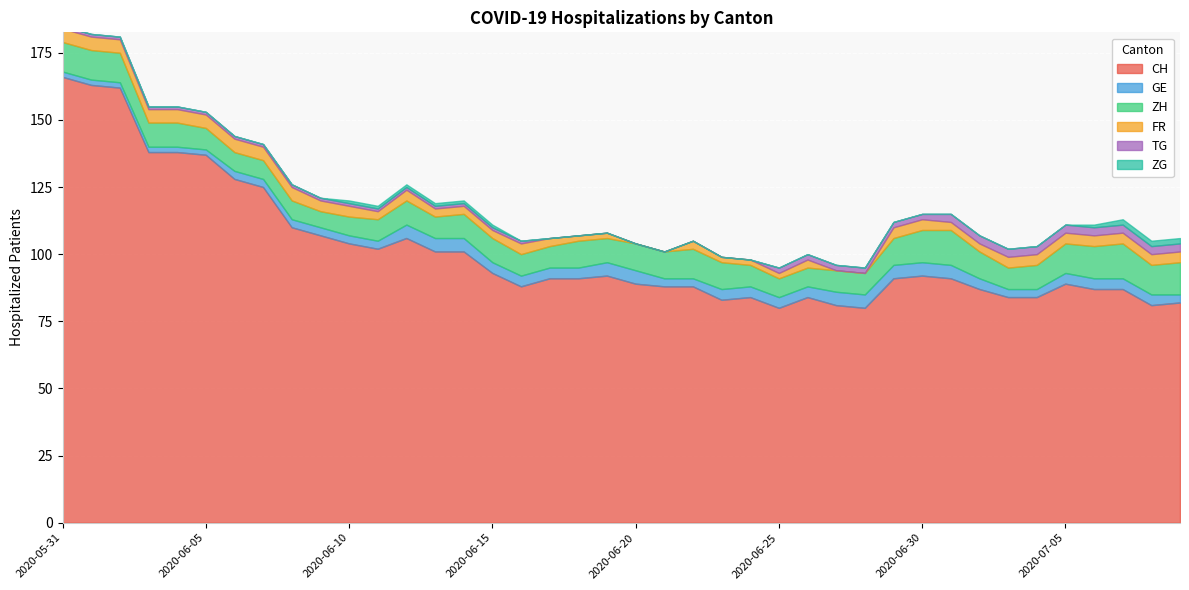

What is the total value across all series at 2020-06-28?

95